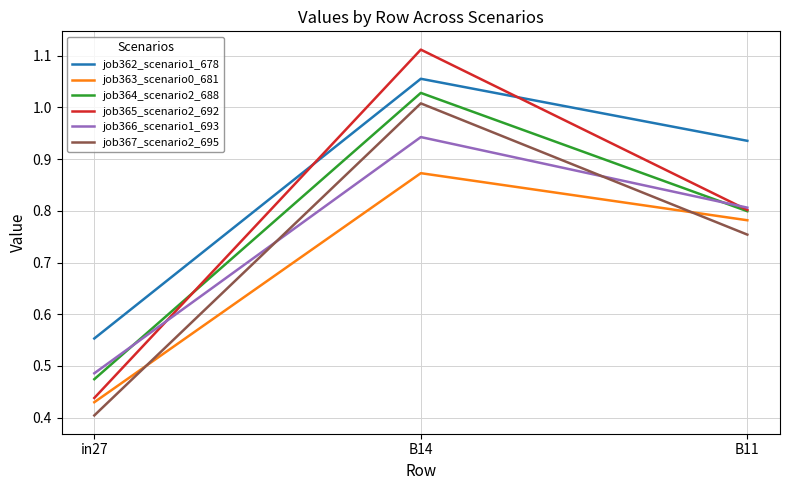

What is the average value of the job366_scenario1_693 series?

0.7